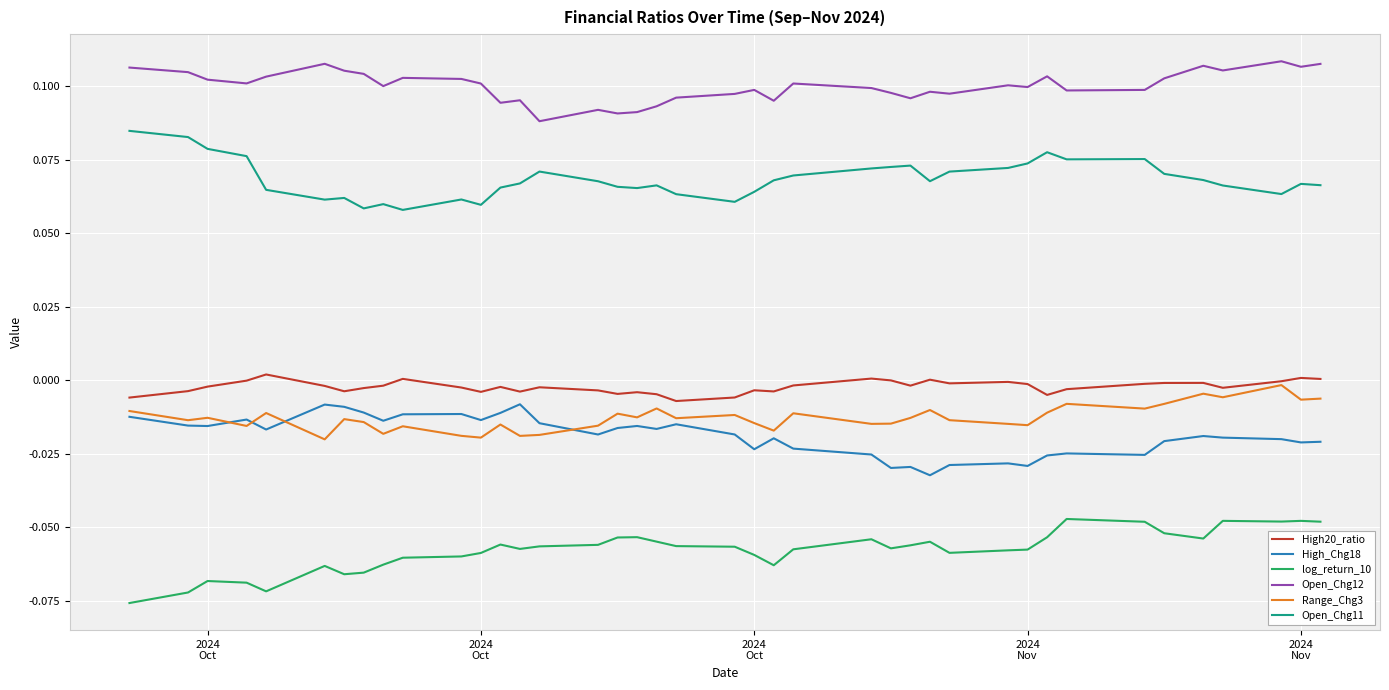

True or false: Open_Chg12 and High_Chg18 intersect in this chart.

False